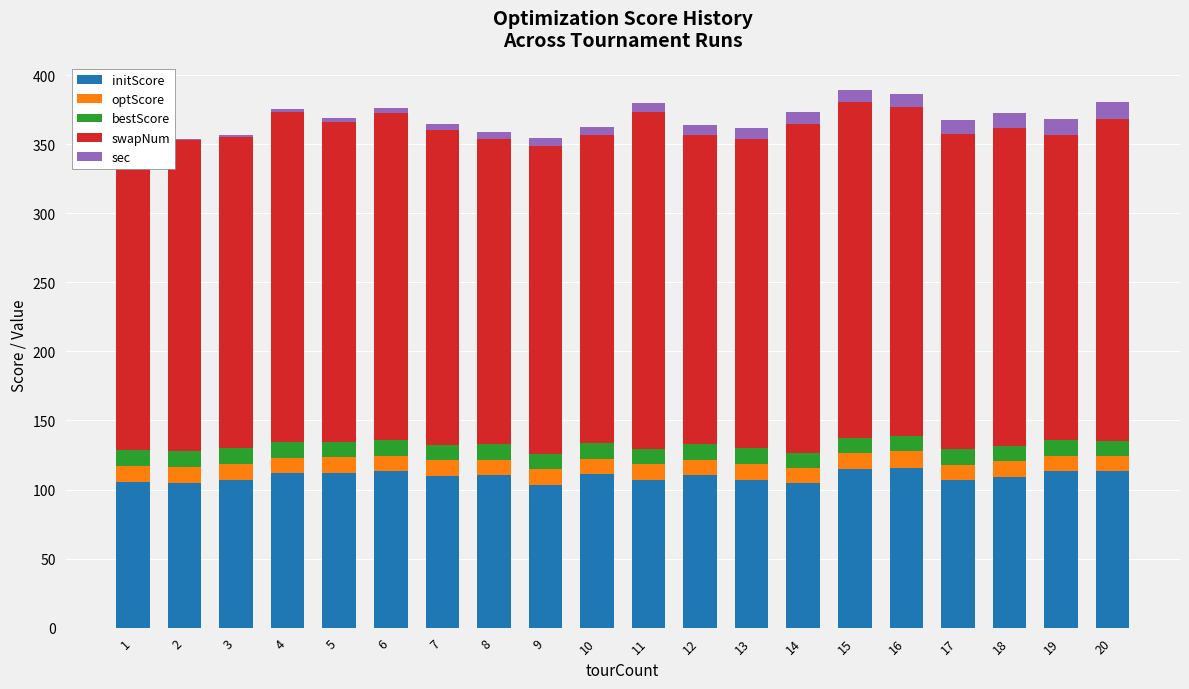

Which series has the widest spread of values?

swapNum